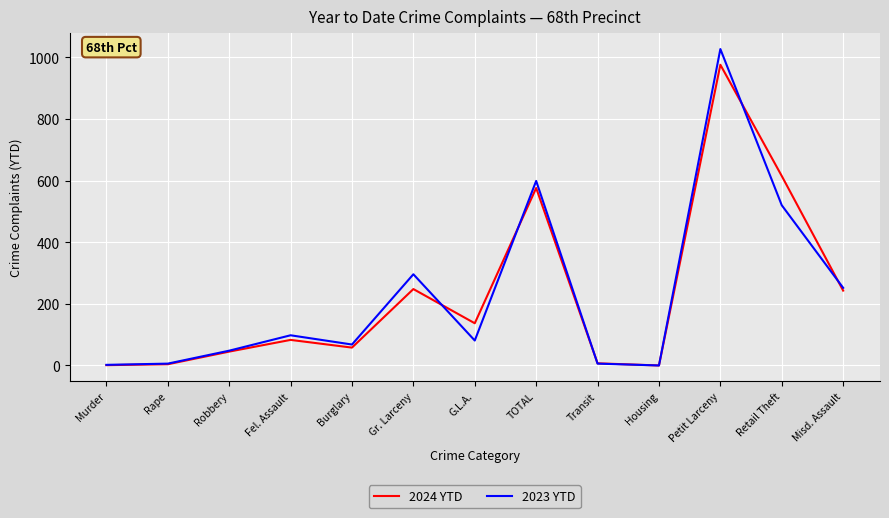

True or false: 2023 YTD has a value of 6 at Rape.

True